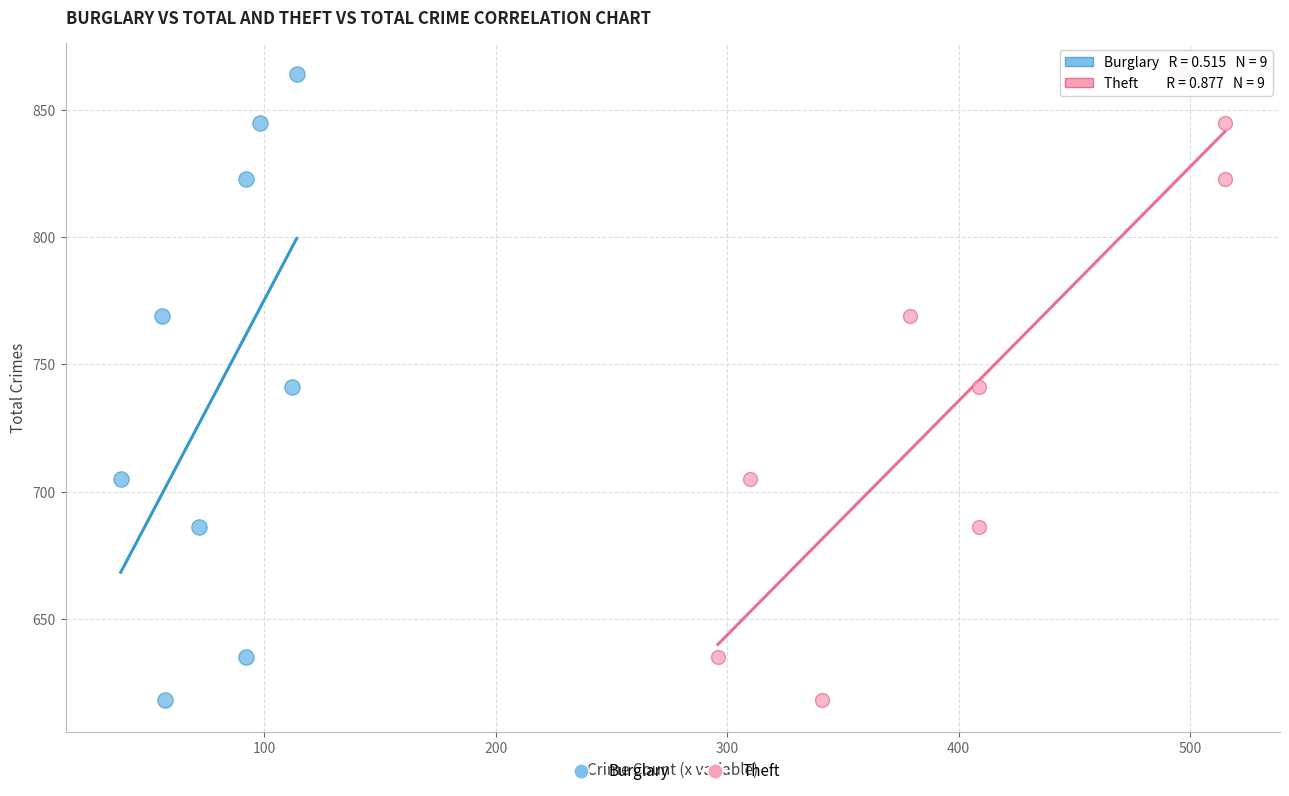

What are all the series names shown in the legend?

Burglary, Theft